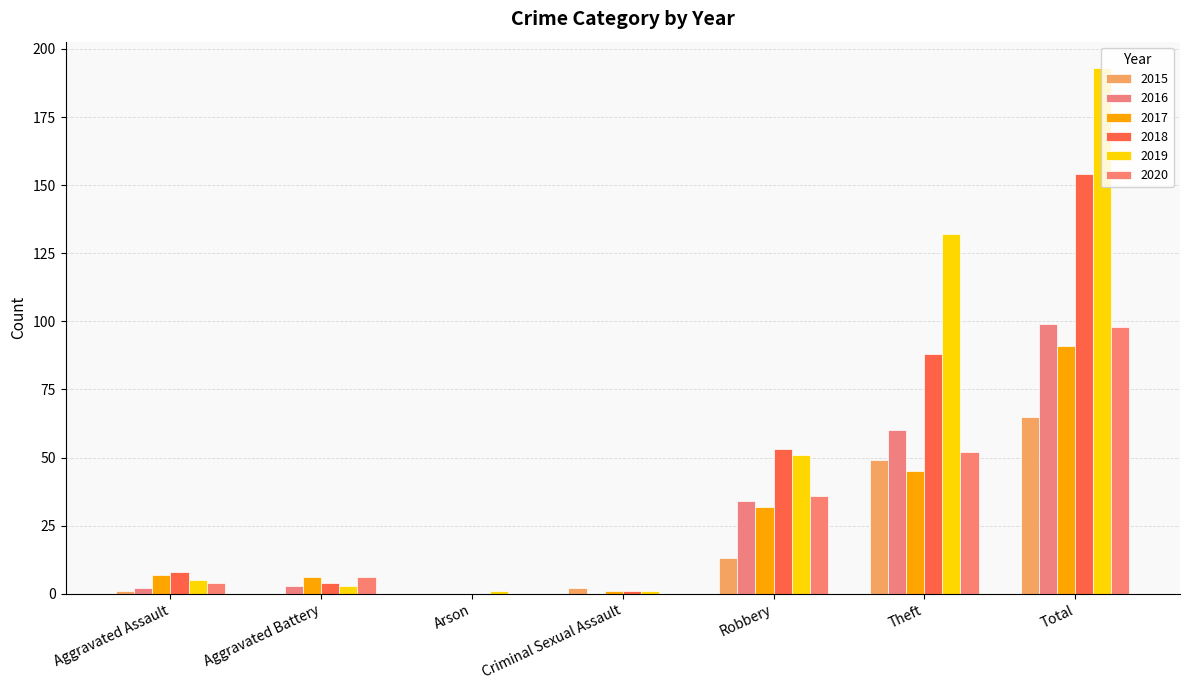

Reading right to left, what are all the values shown in this chart?

2015: Total=65	Theft=49	Robbery=13	Criminal Sexual Assault=2	Arson=0	Aggravated Battery=0	Aggravated Assault=1
2016: Total=99	Theft=60	Robbery=34	Criminal Sexual Assault=0	Arson=0	Aggravated Battery=3	Aggravated Assault=2
2017: Total=91	Theft=45	Robbery=32	Criminal Sexual Assault=1	Arson=0	Aggravated Battery=6	Aggravated Assault=7
2018: Total=154	Theft=88	Robbery=53	Criminal Sexual Assault=1	Arson=0	Aggravated Battery=4	Aggravated Assault=8
2019: Total=193	Theft=132	Robbery=51	Criminal Sexual Assault=1	Arson=1	Aggravated Battery=3	Aggravated Assault=5
2020: Total=98	Theft=52	Robbery=36	Criminal Sexual Assault=0	Arson=0	Aggravated Battery=6	Aggravated Assault=4